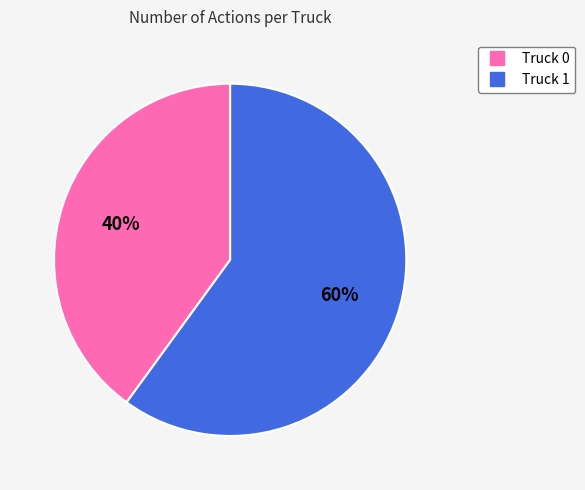

Combined, do Truck 1 and Truck 0 account for over 50%?

Yes